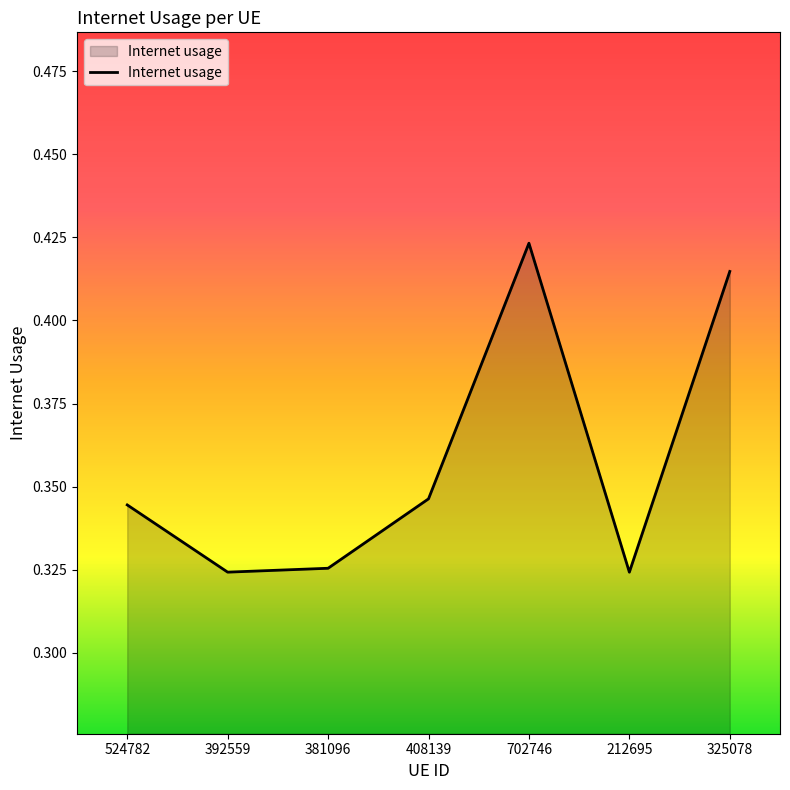

The value at 381096 is 0.2. True or false?

False